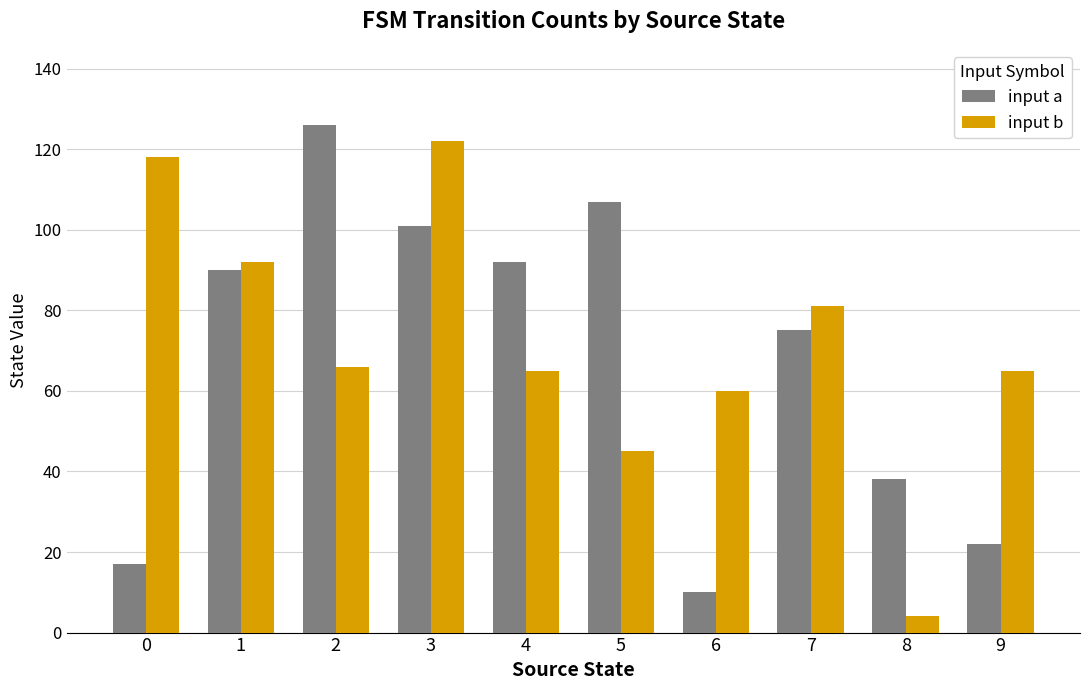

How many distinct data groups are displayed?

2